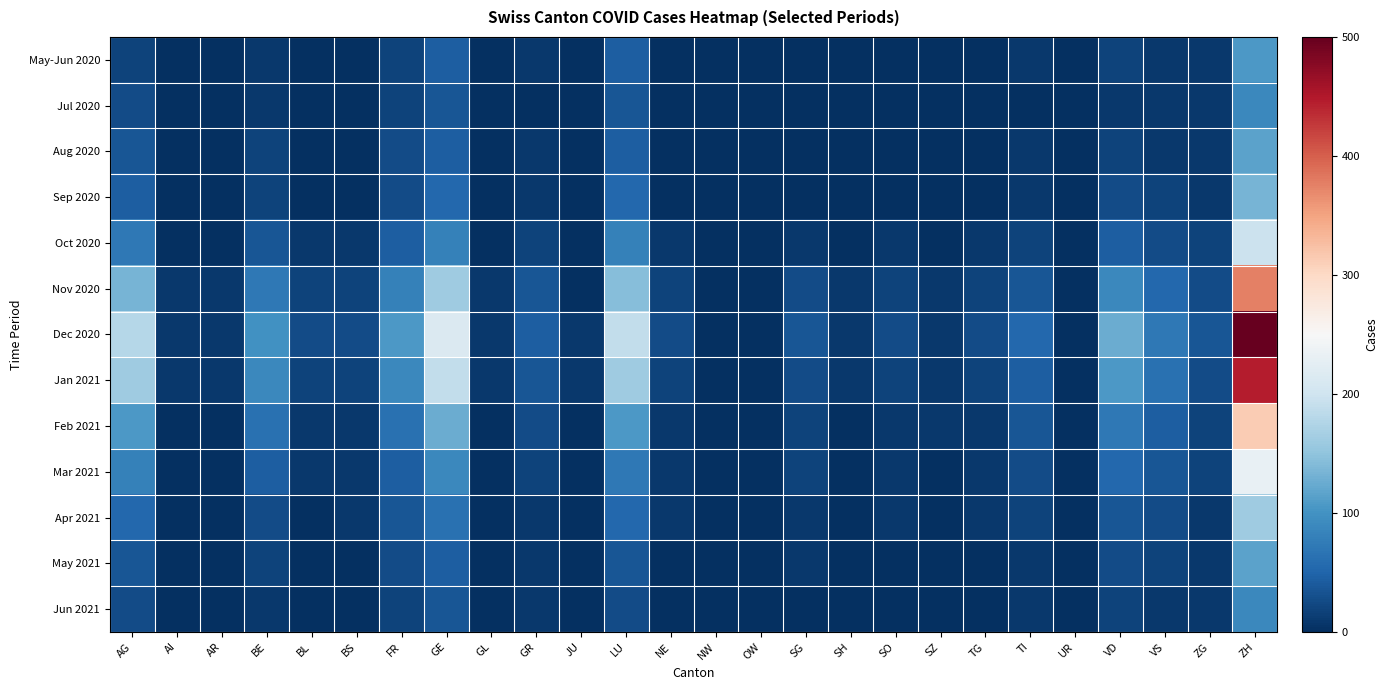

At how many categories does at least one series exceed 50?

1